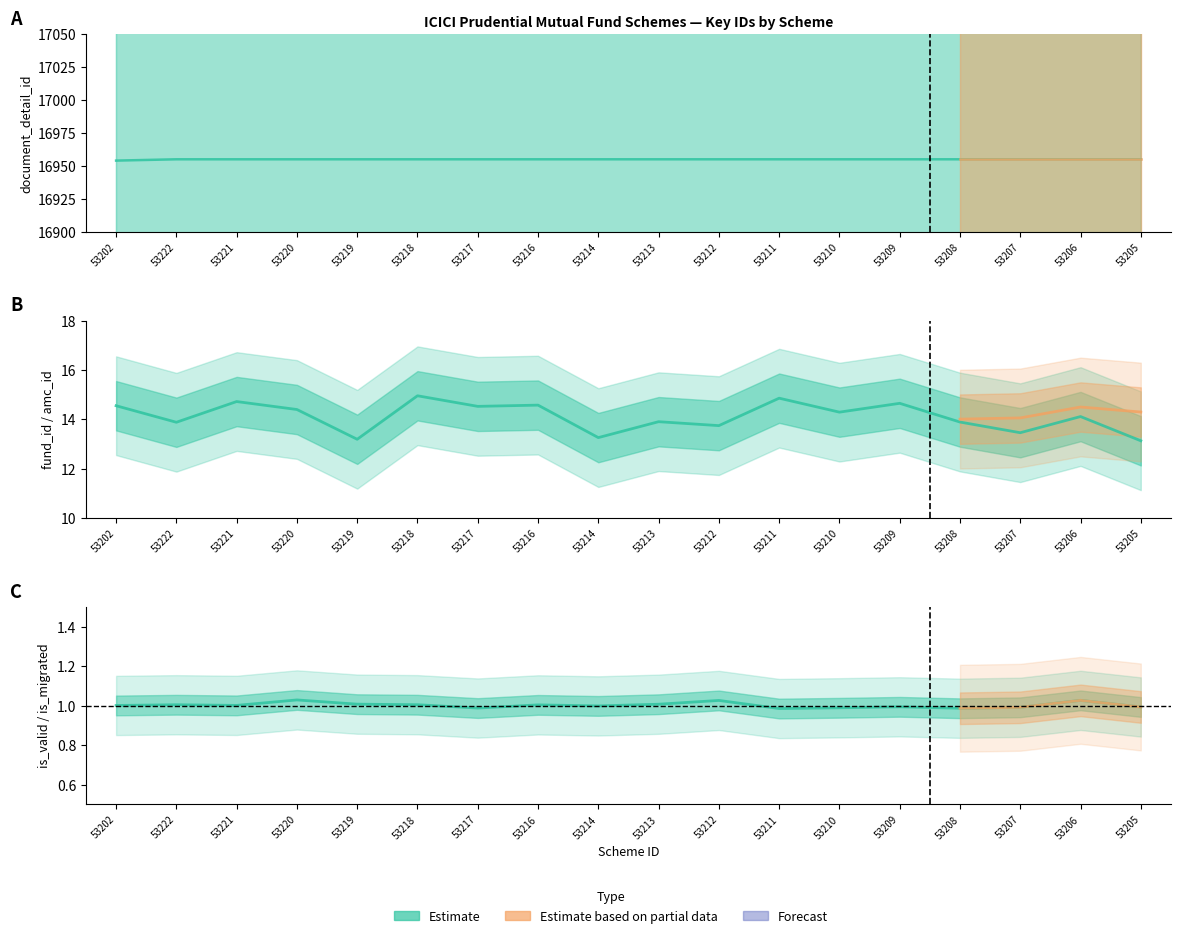

Which series changed the most between 53219 and 53205?

is_valid